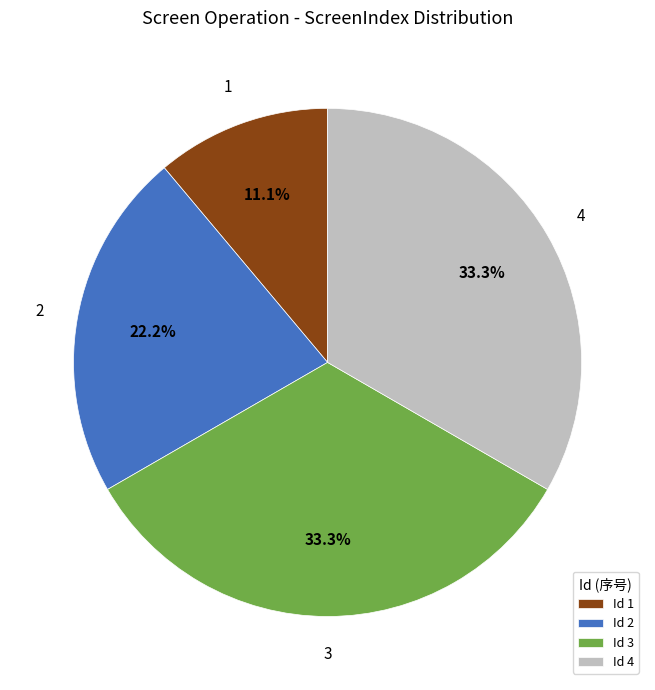

How much of the chart is everything except Id 4?

66.7%